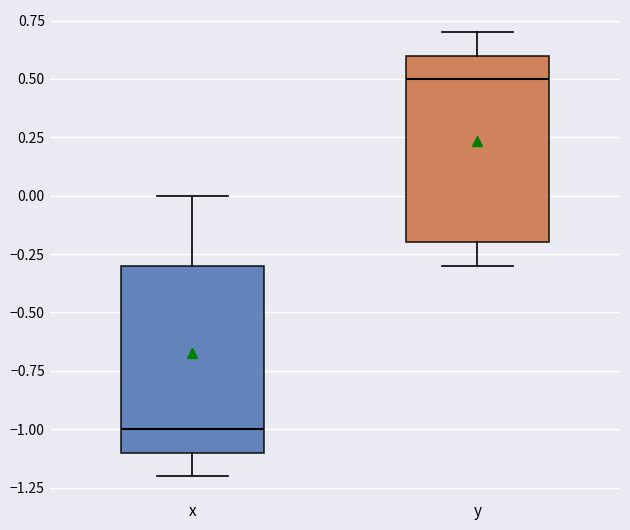

Reading left to right, read every box against the y-axis: the position of its median line, the range the box covers, and the ends of its whiskers. The values are not printed on the chart, so give them approximately, as read against the axis.

x: median -1.0, box -1.1 to -0.3, whiskers -1.2 to 0.0
y: median 0.5, box -0.2 to 0.6, whiskers -0.3 to 0.7